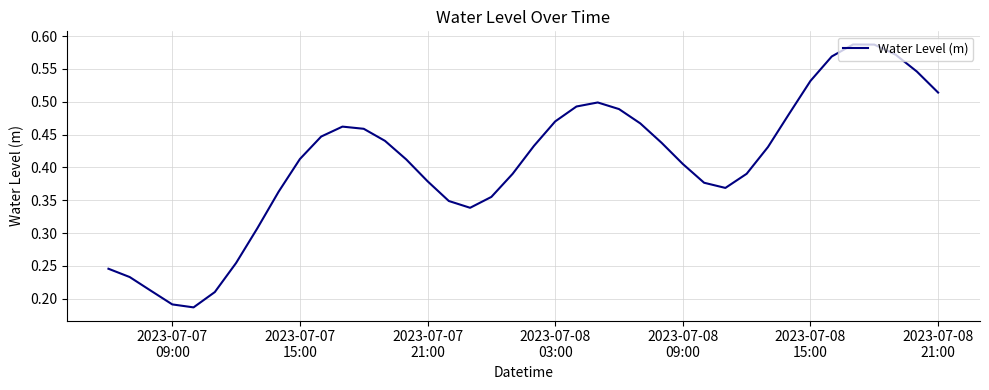

How many points are lower than both their immediate neighbors (excluding endpoints)?

3